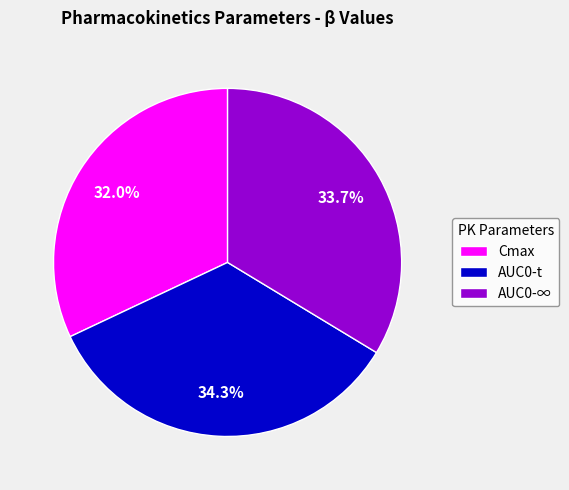

Which slice is the largest?

AUC0-t